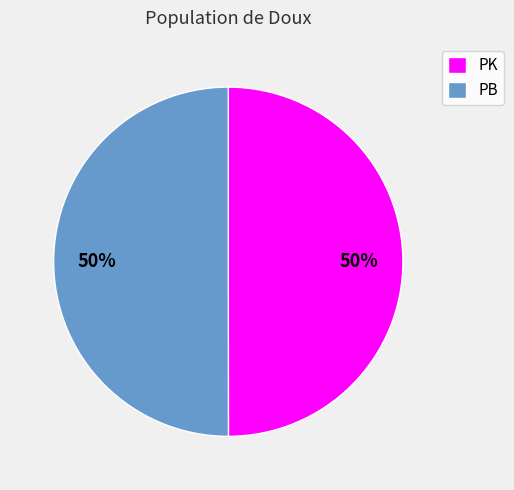

Is it true that PB is 50% of the pie?

True